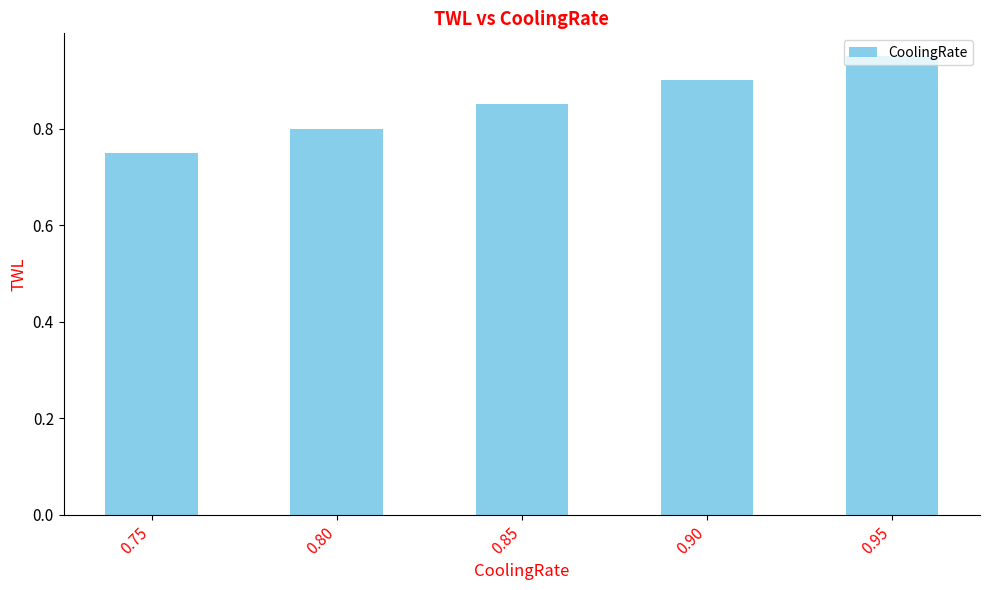

How many values are between 0 and 1?

5